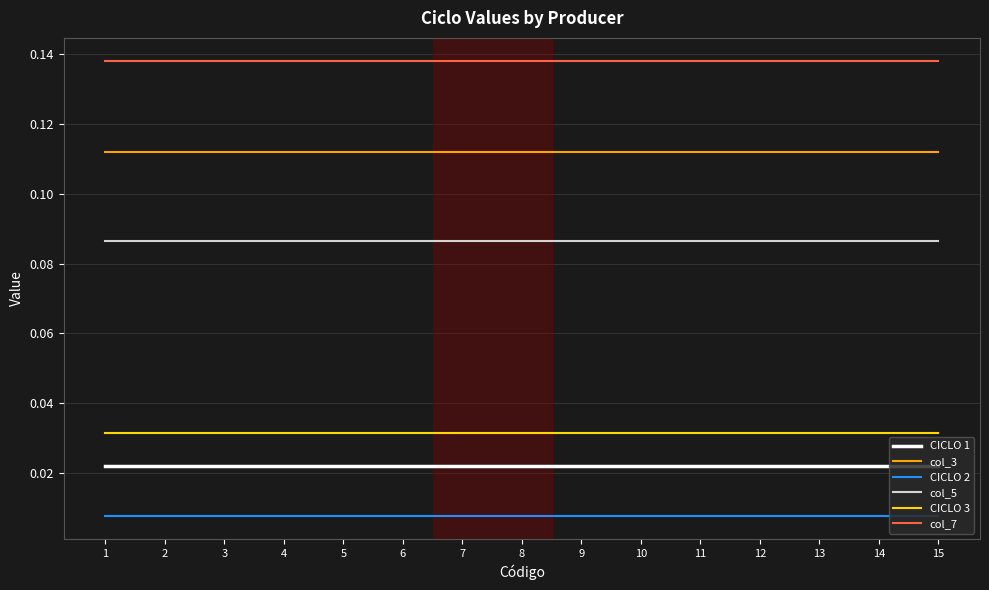

At 7, list the series in order from largest to smallest.

col_7, col_3, col_5, CICLO 3, CICLO 1, CICLO 2